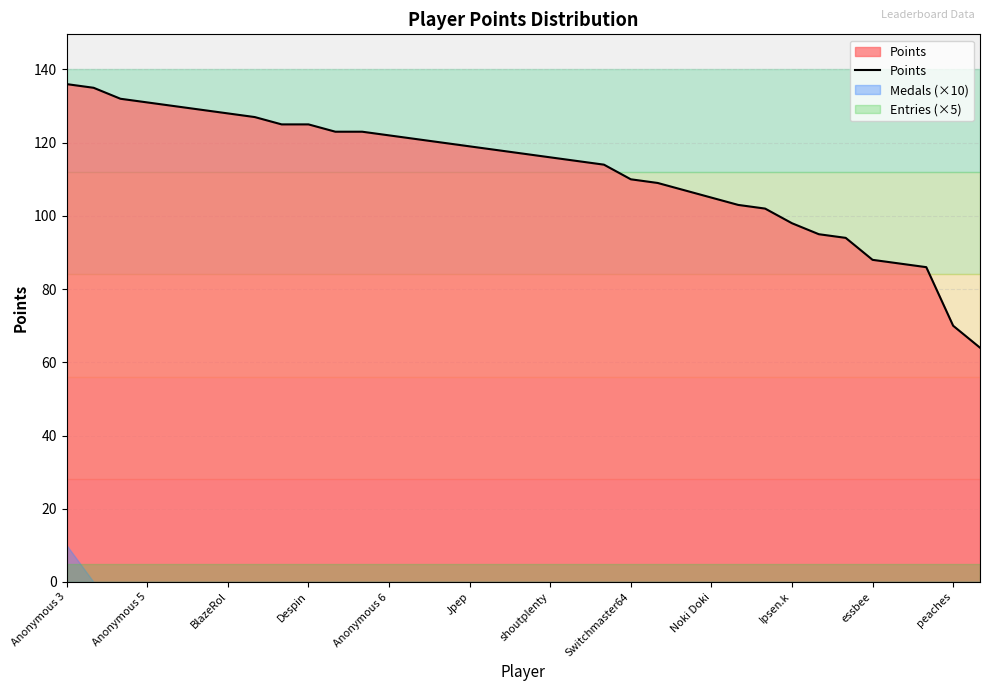

What is the value of the 13th point from the left?

122